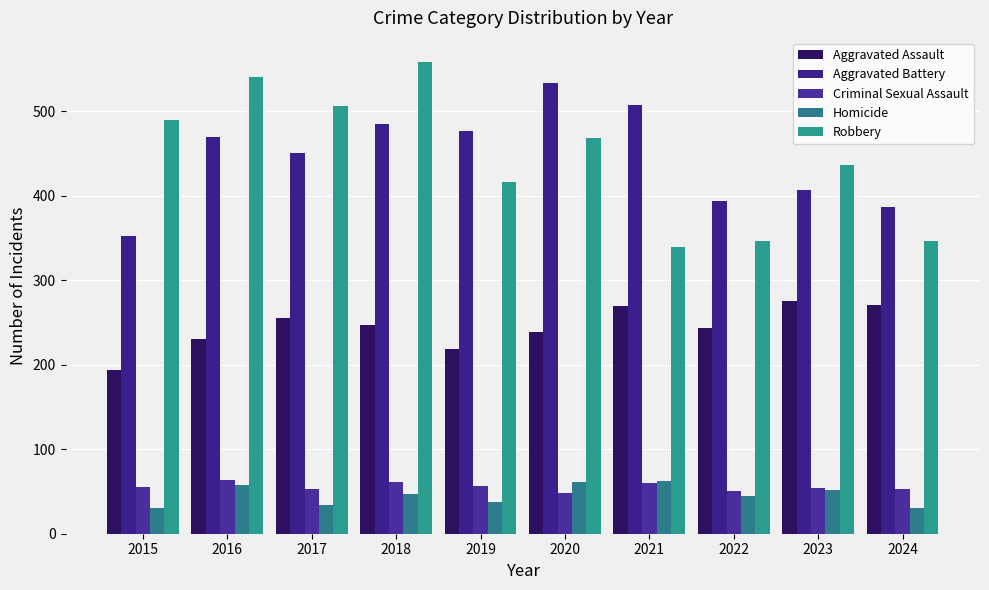

Reading left to right, extract all data points from this chart.

Aggravated Assault: 2015=194	2016=230	2017=255	2018=247	2019=219	2020=239	2021=270	2022=243	2023=276	2024=271
Aggravated Battery: 2015=353	2016=470	2017=451	2018=485	2019=477	2020=533	2021=507	2022=394	2023=407	2024=387
Criminal Sexual Assault: 2015=55	2016=64	2017=53	2018=61	2019=56	2020=48	2021=60	2022=50	2023=54	2024=53
Homicide: 2015=31	2016=58	2017=34	2018=47	2019=38	2020=61	2021=63	2022=45	2023=52	2024=30
Robbery: 2015=490	2016=541	2017=506	2018=559	2019=416	2020=469	2021=339	2022=346	2023=437	2024=346